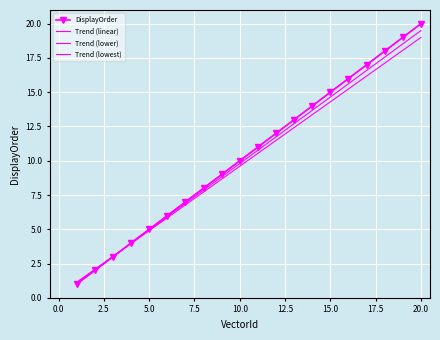

How many distinct data groups are displayed?

4